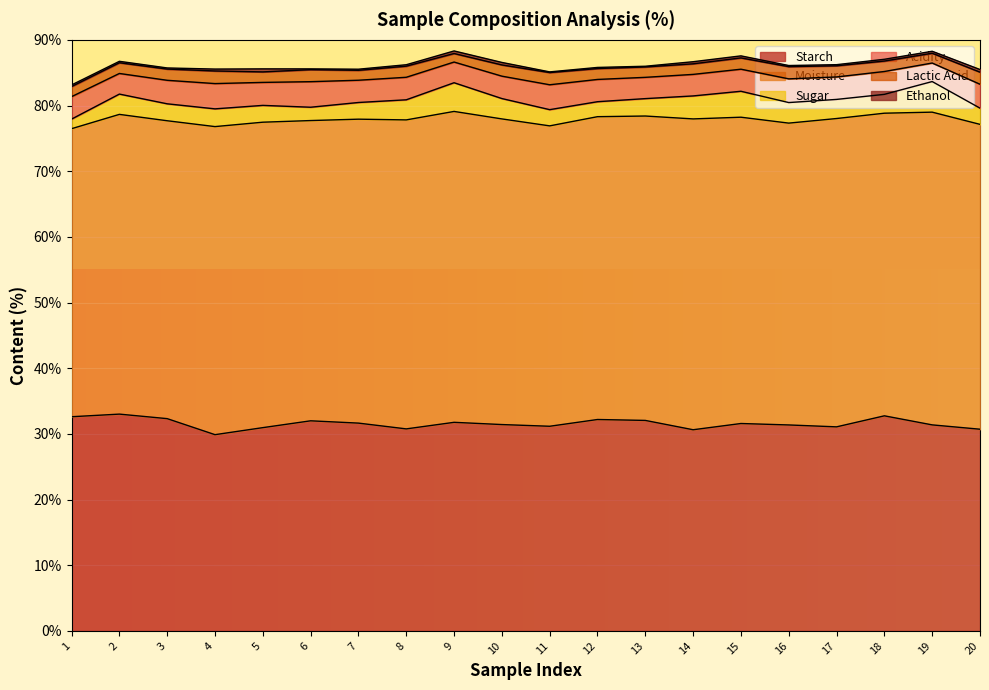

At which category is the sum across all series the highest?

9